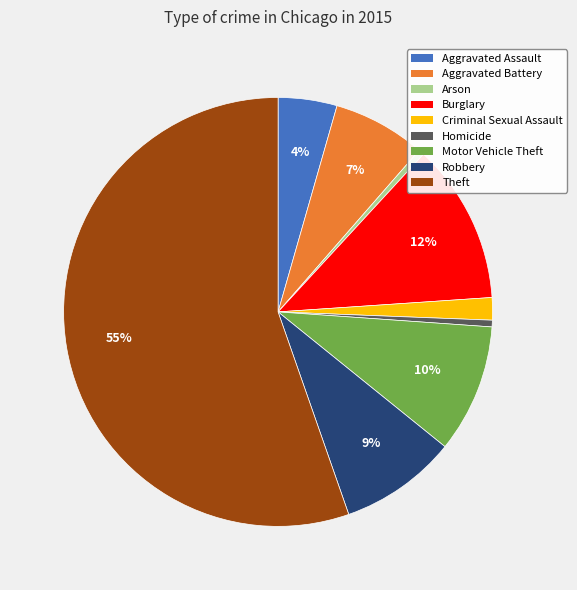

Do Motor Vehicle Theft and Robbery together represent more than half of the pie?

No